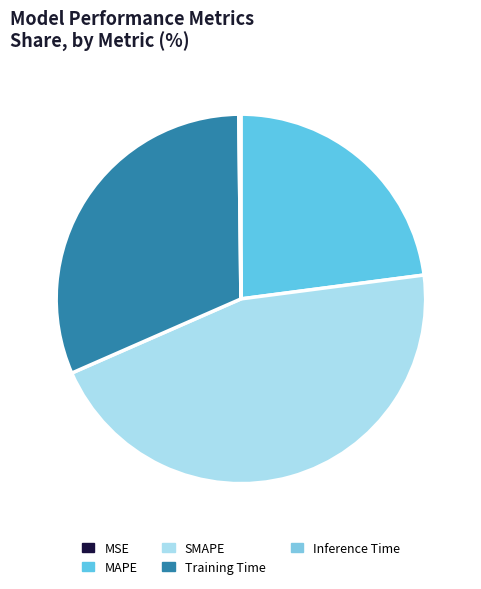

To the nearest percent, what percentage of the pie is MAPE?

23%